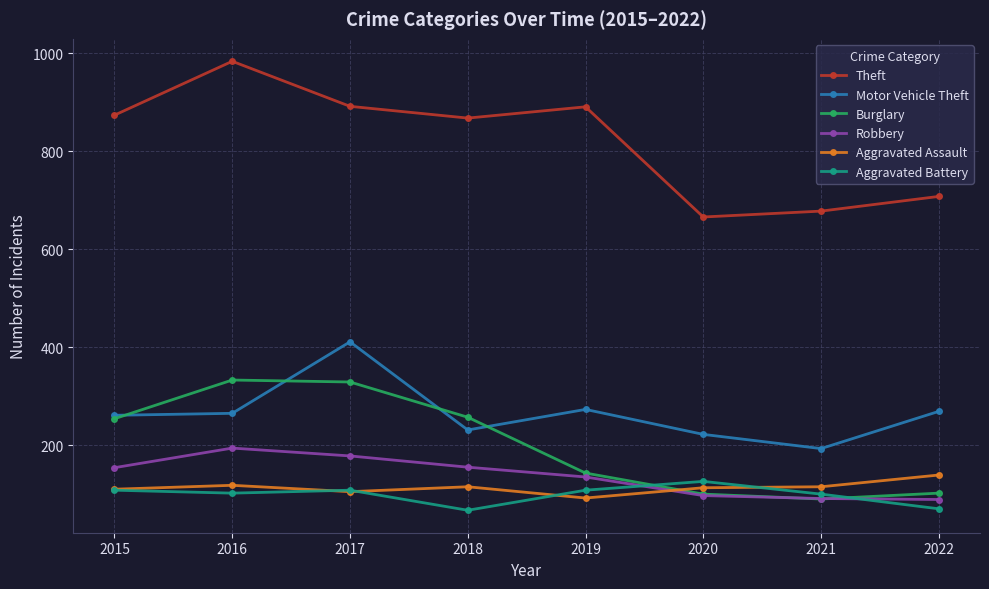

The Theft series shows 1140 at 2022. True or false?

False